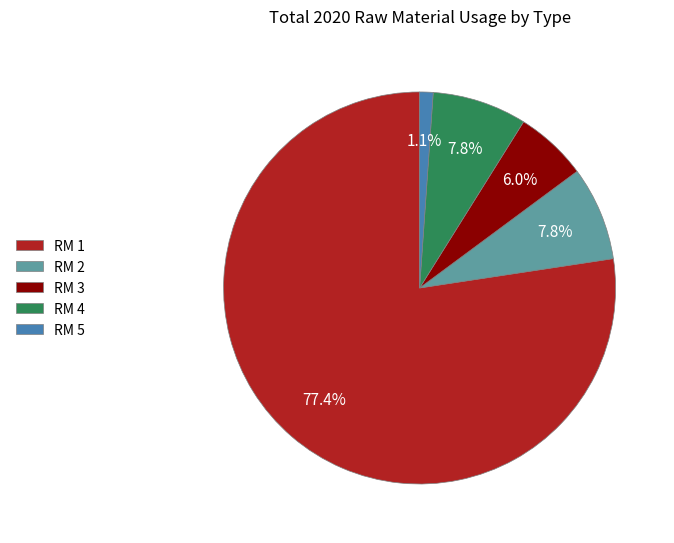

To the nearest percent, what is the average slice percentage?

20%